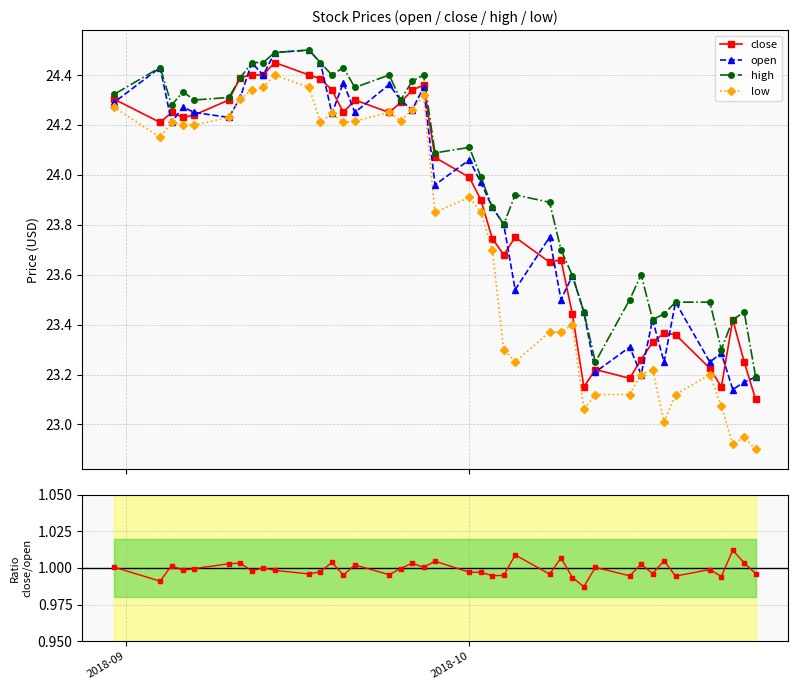

How many data points in open are above 24?

20